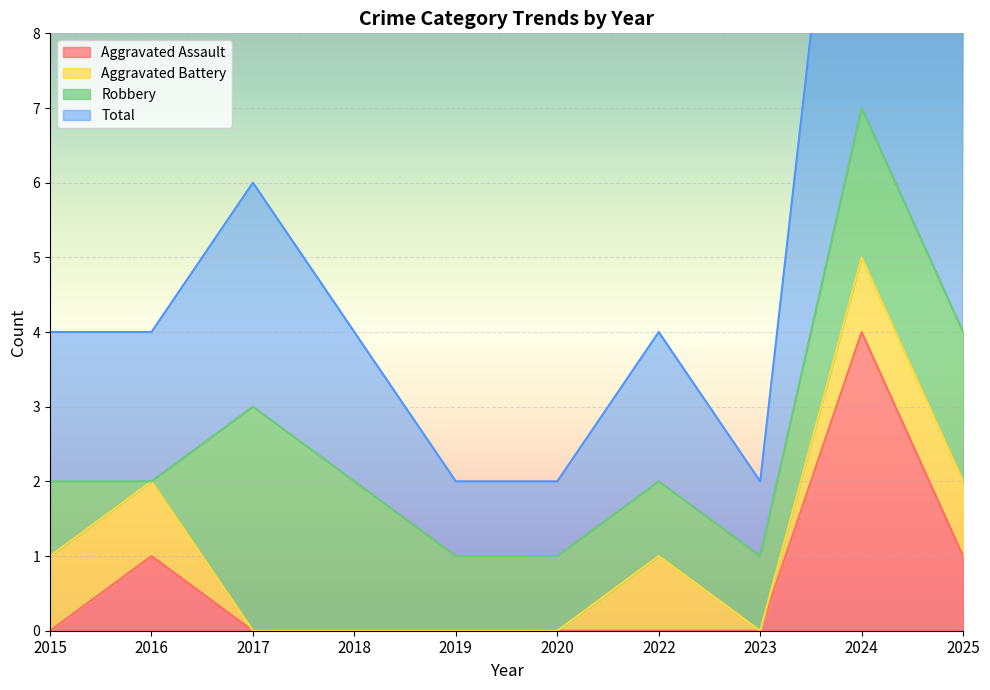

True or false: Aggravated Assault has a value of 0 at 2018.

True